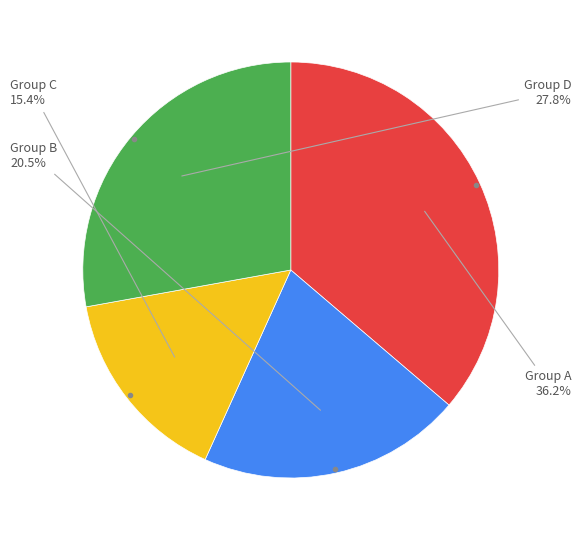

Is there a majority slice in this chart?

No